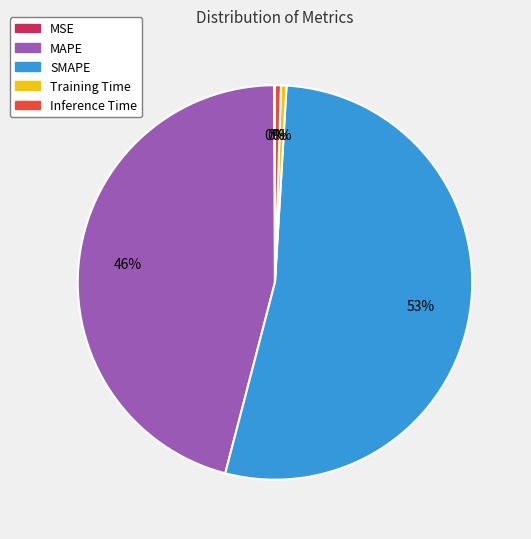

Which has a higher value, Training Time or MAPE?

MAPE